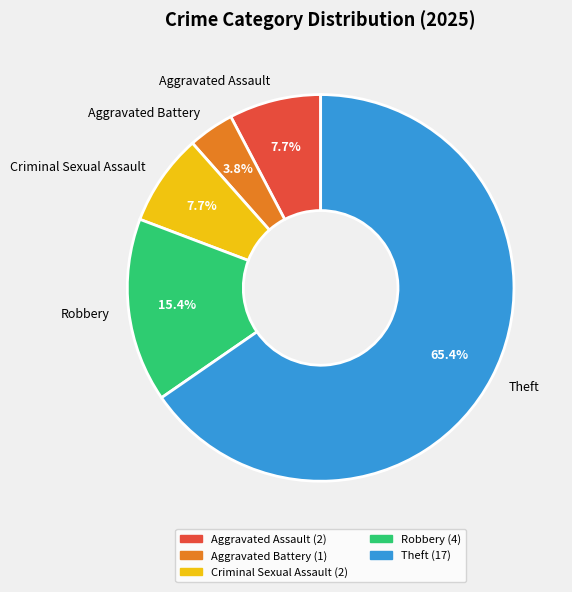

Is the sum of Aggravated Assault and Aggravated Battery greater than half?

No